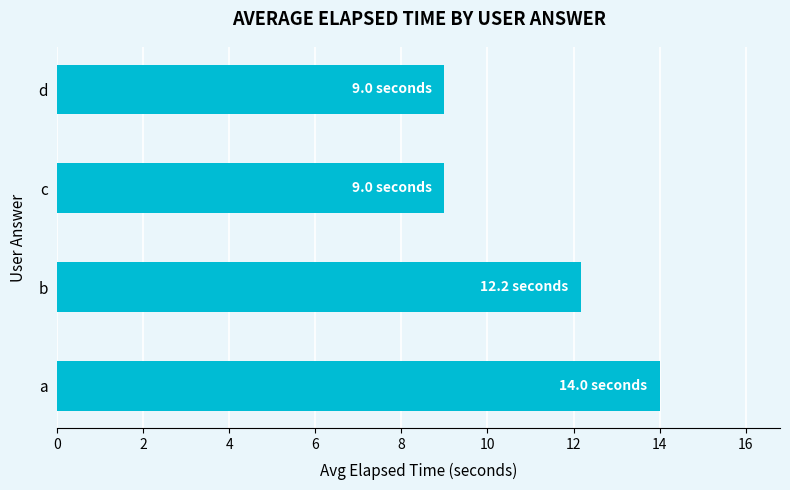

Where is the data nearest to the value 11?

b